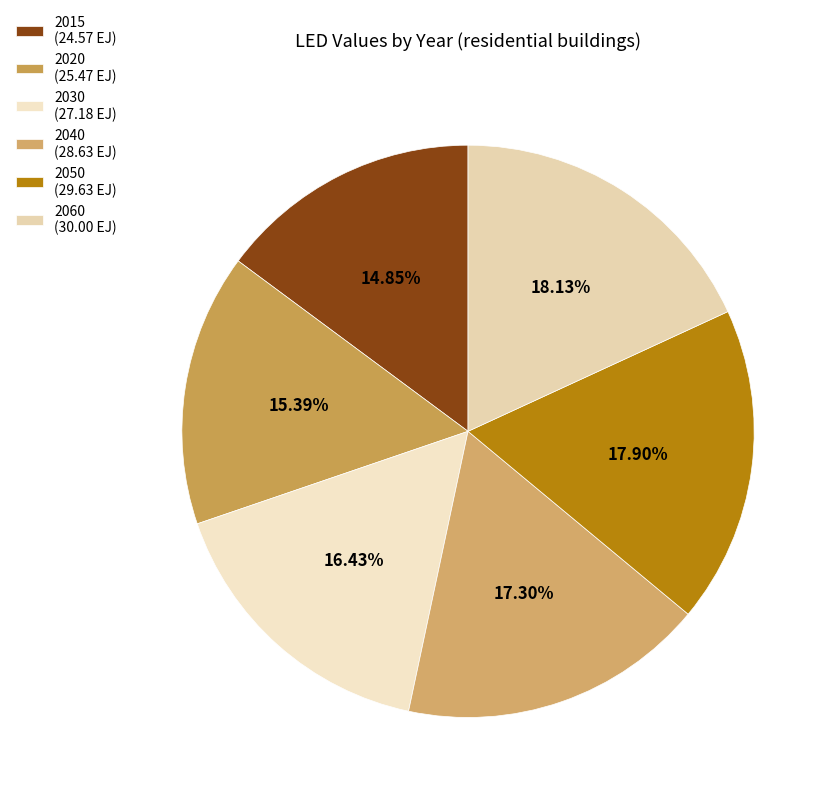

How many segments does this pie chart have?

6